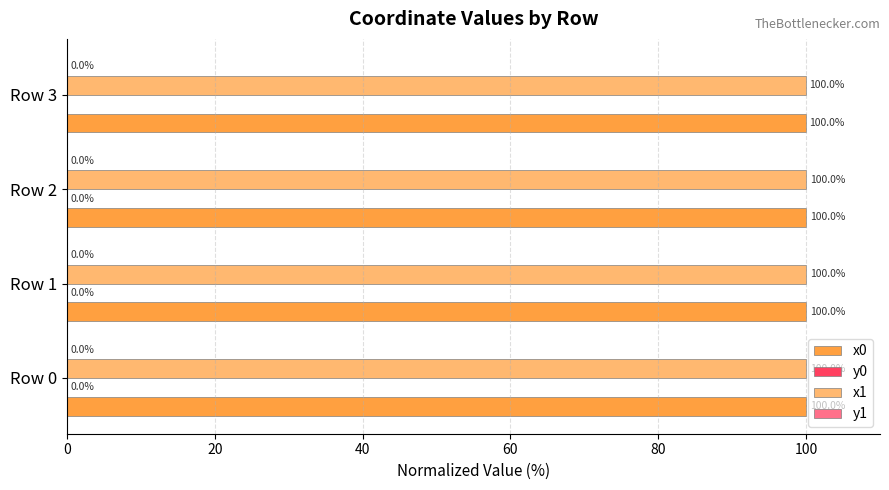

What is the total value across all series at Row 1?

200.0